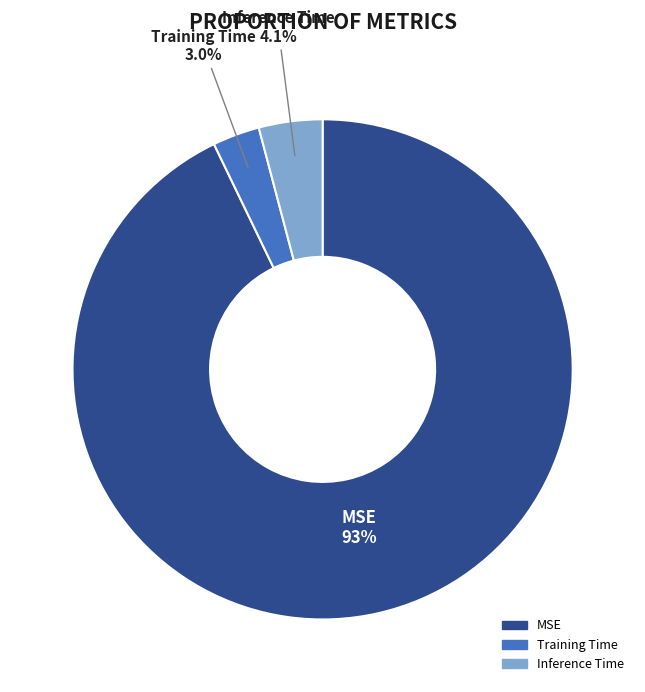

Does Training Time represent more than half of the total?

No